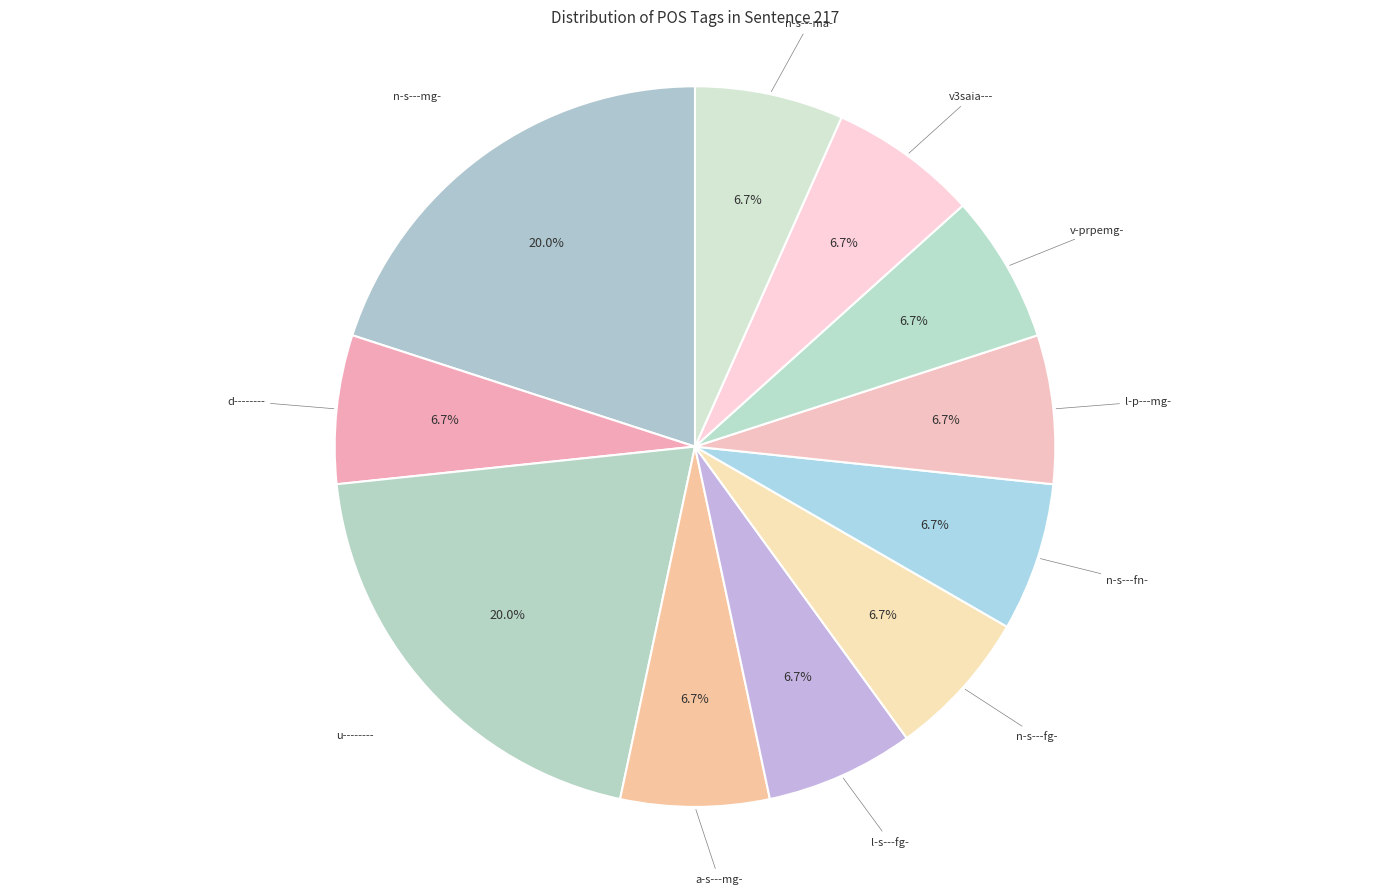

To the nearest percent, what is the combined percentage of d-------- and n-s---fn-?

13%